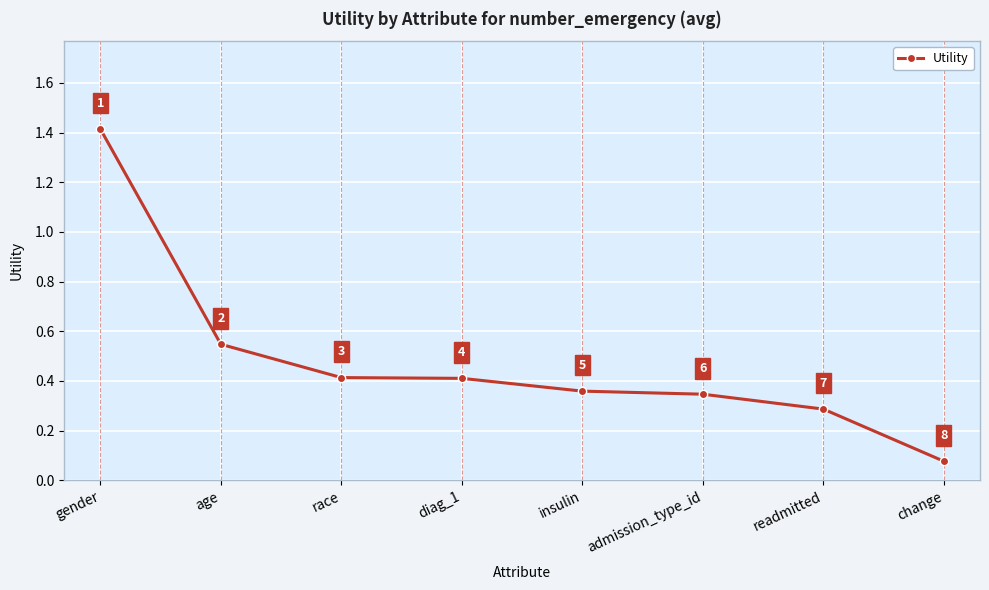

What is the label of the 3rd point from the right?

admission_type_id